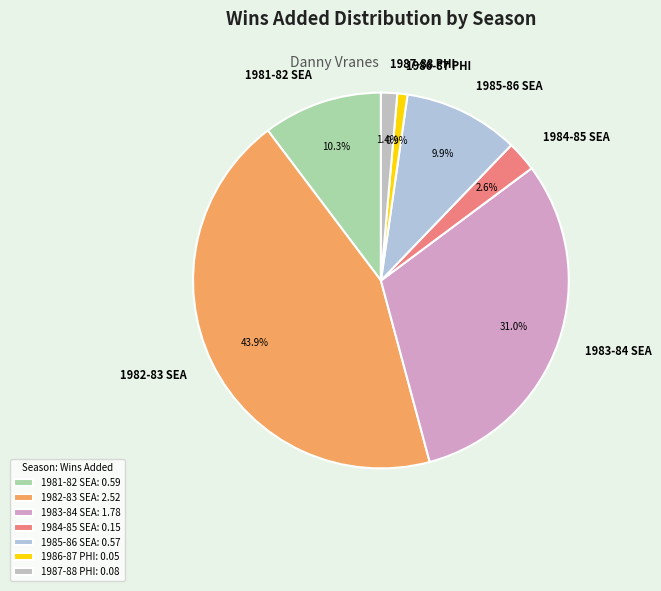

Count the number of slices in the pie.

7